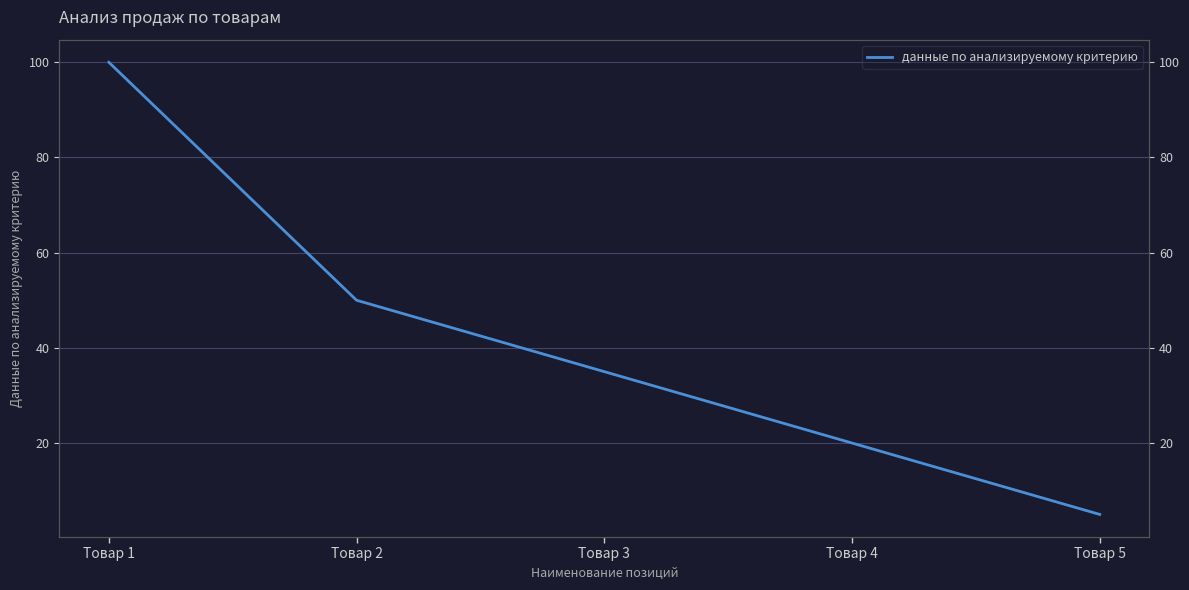

Count the values in the range 20 to 50.

3